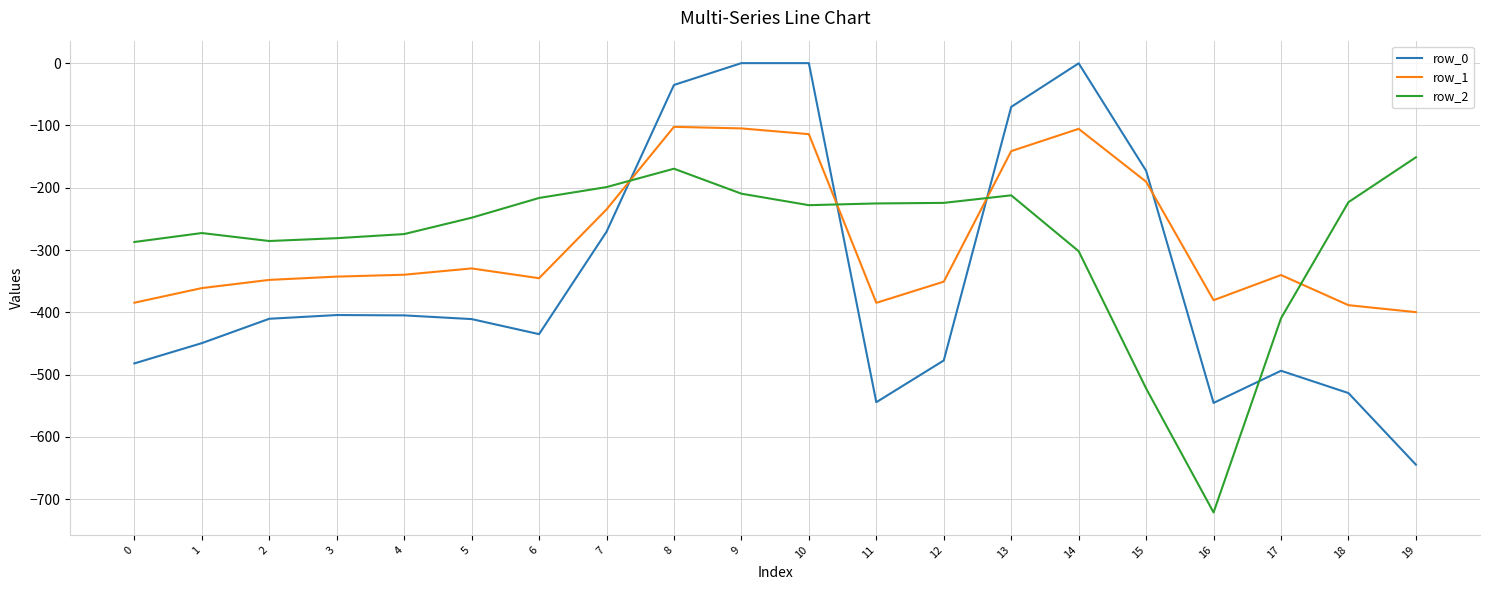

Between which two adjacent categories do row_2 and row_1 first intersect?

7 and 8